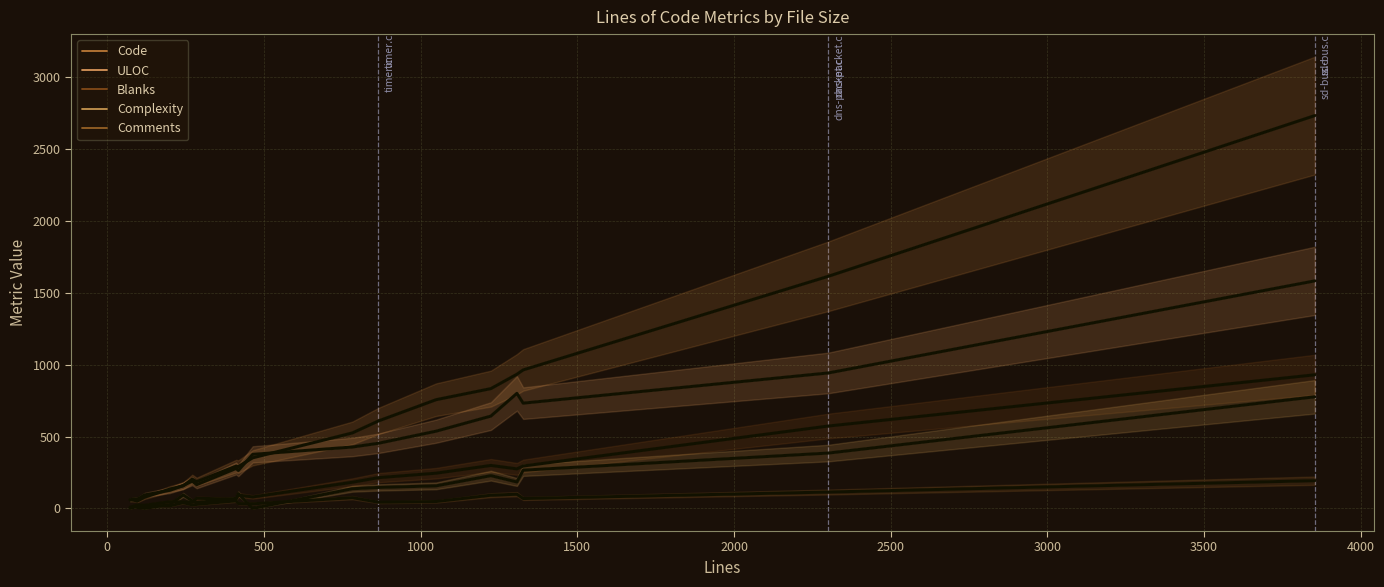

Is it true that Comments equals 326 at 18?

False